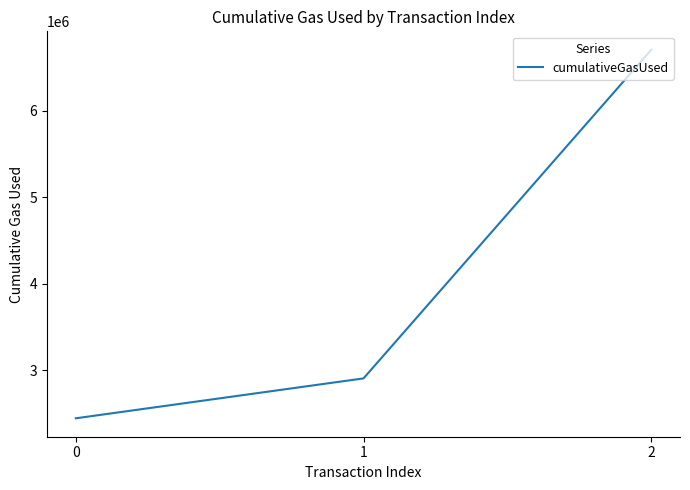

What is the difference between the maximum and minimum values?

4261293